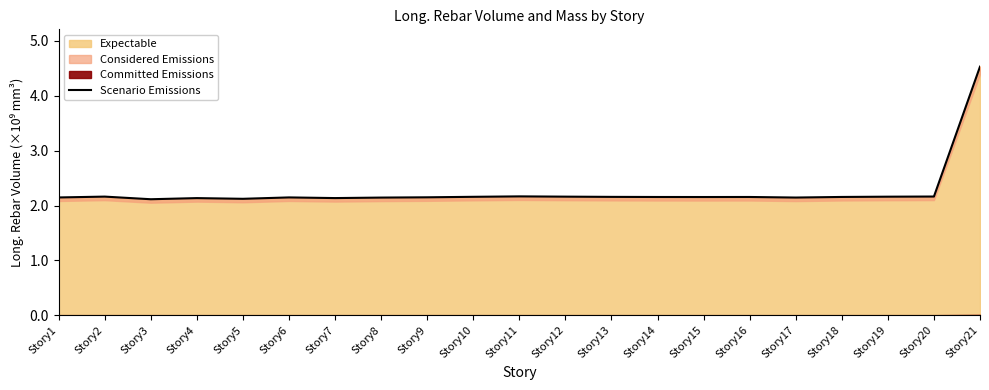

How many interior local valleys (lower than both neighbors) does the data have?

5